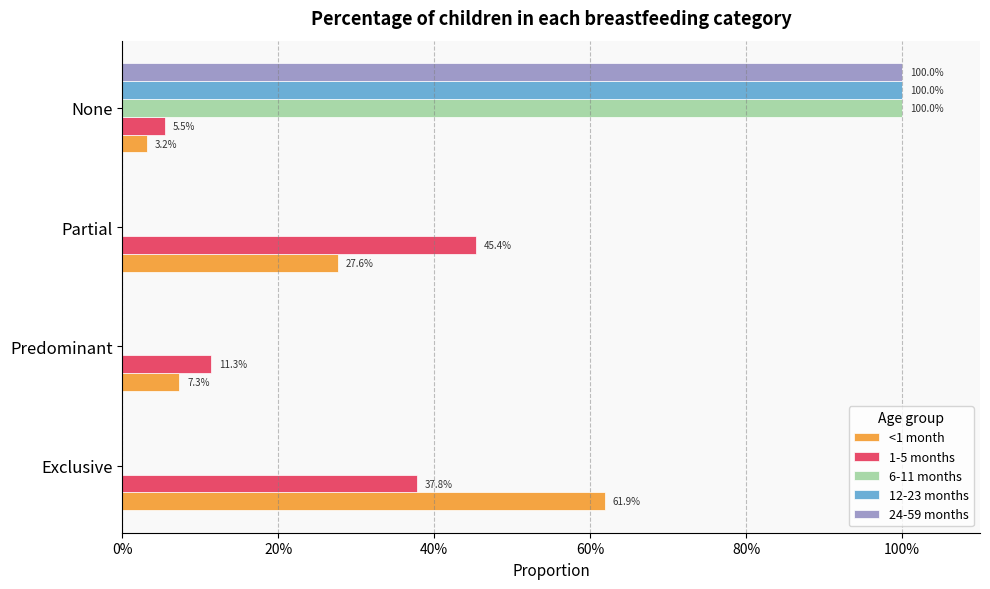

Reading left to right, what are all the values shown in this chart?

<1 month: 0.6	0.1	0.3	0.0
1-5 months: 0.4	0.1	0.5	0.1
6-11 months: 0.0	0.0	0.0	1.0
12-23 months: 0.0	0.0	0.0	1.0
24-59 months: 0.0	0.0	0.0	1.0